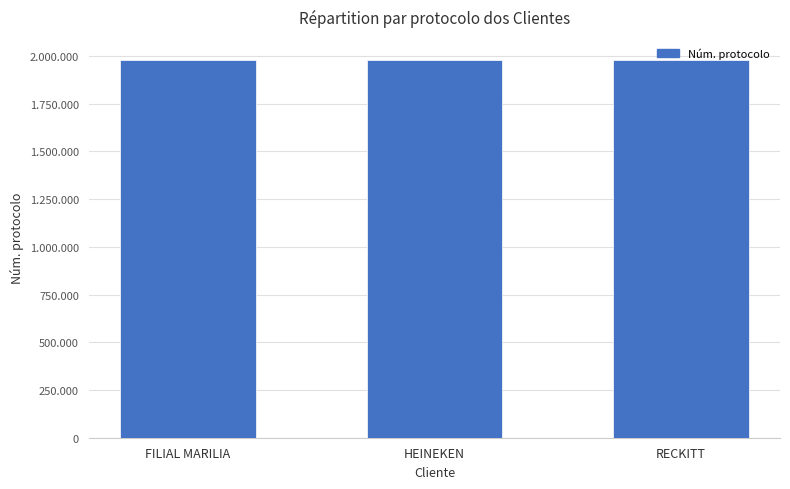

Are the bars horizontal?

No